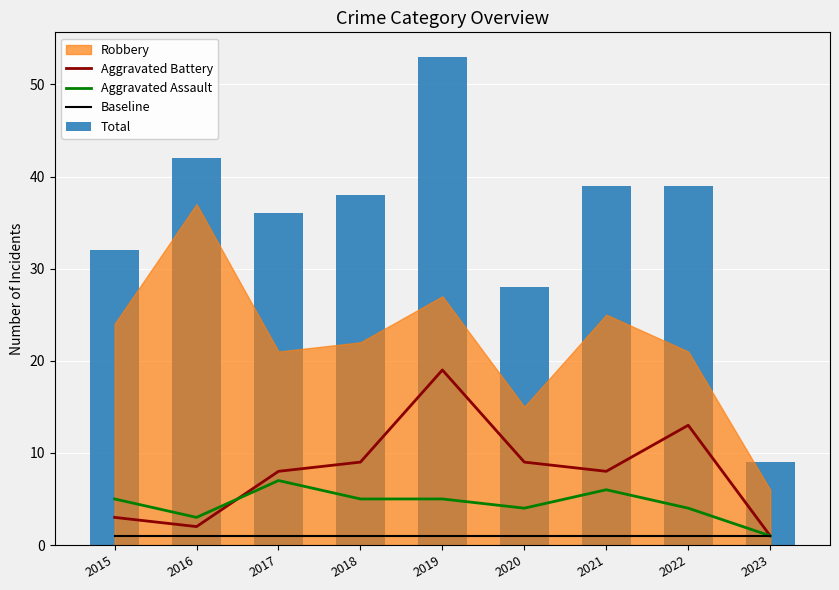

Which has a higher value, 2023 or 2016?

2016